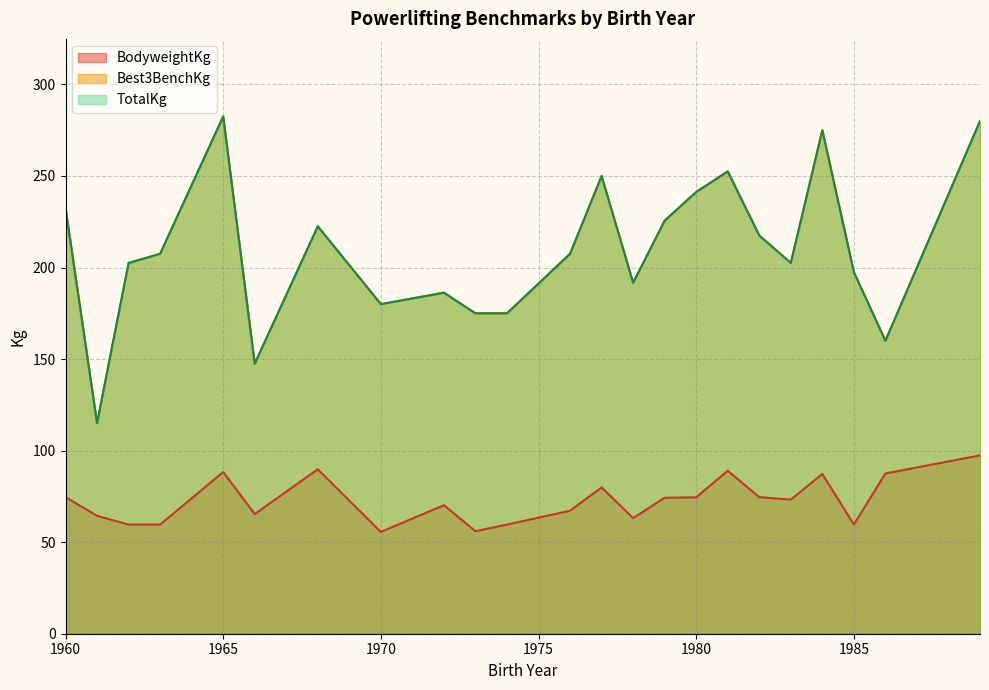

Does the chart display data point markers on the line(s)?

No